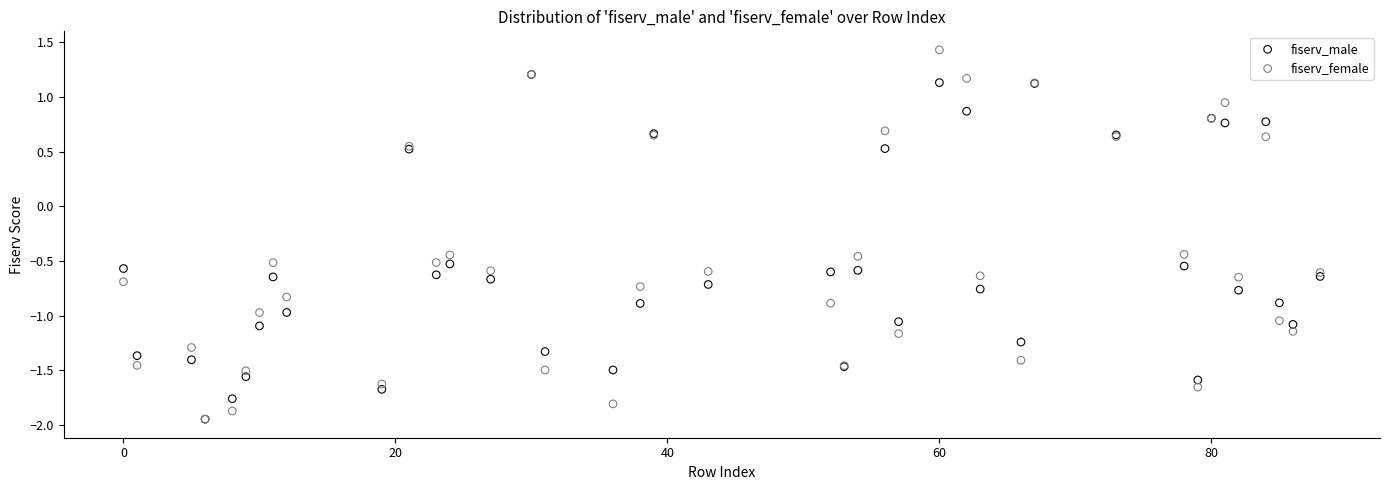

What are all the series names shown in the legend?

fiserv_male, fiserv_female